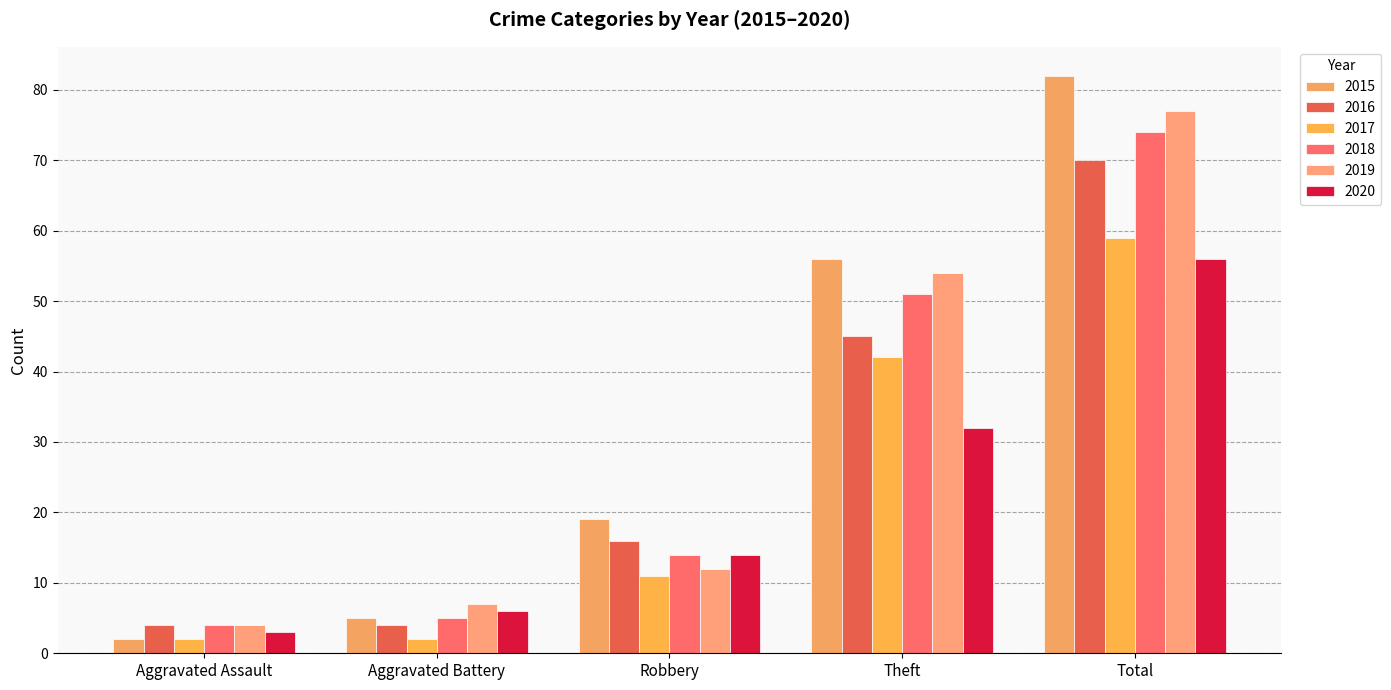

Which category has the lowest value in the 2019 series?

Aggravated Assault